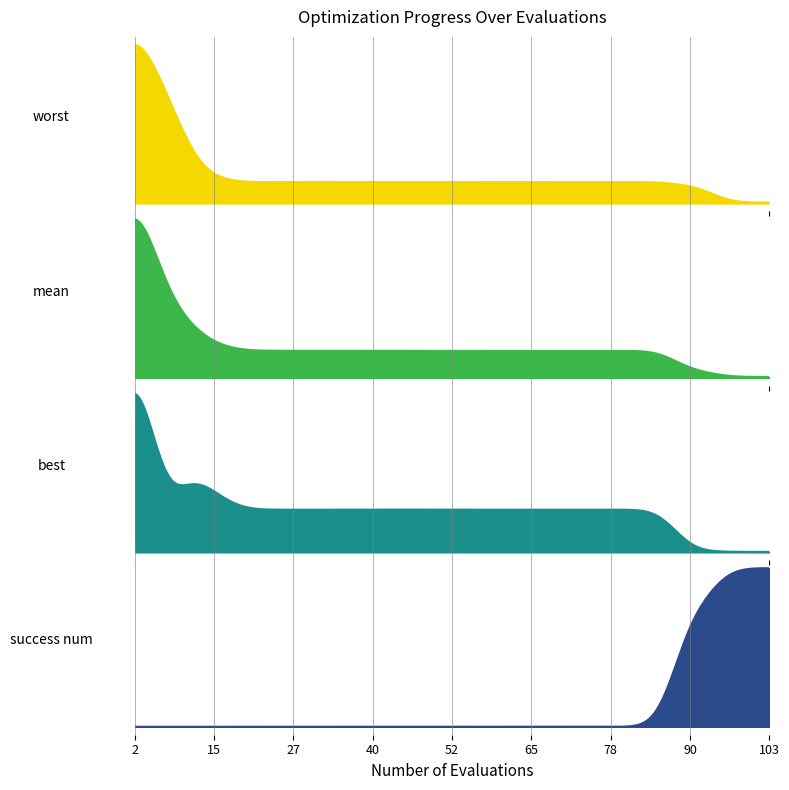

What are all the series names shown in the legend?

mean, best, worst, success num